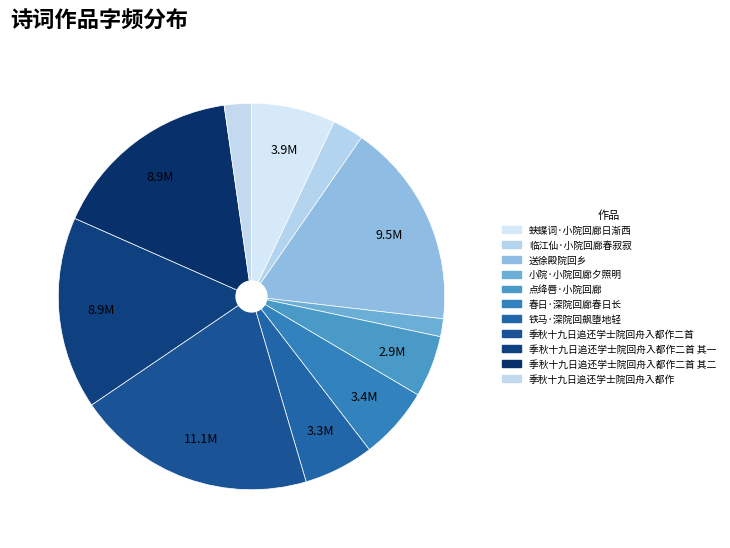

Which category has the smallest portion of the pie?

小院·小院回廊夕照明